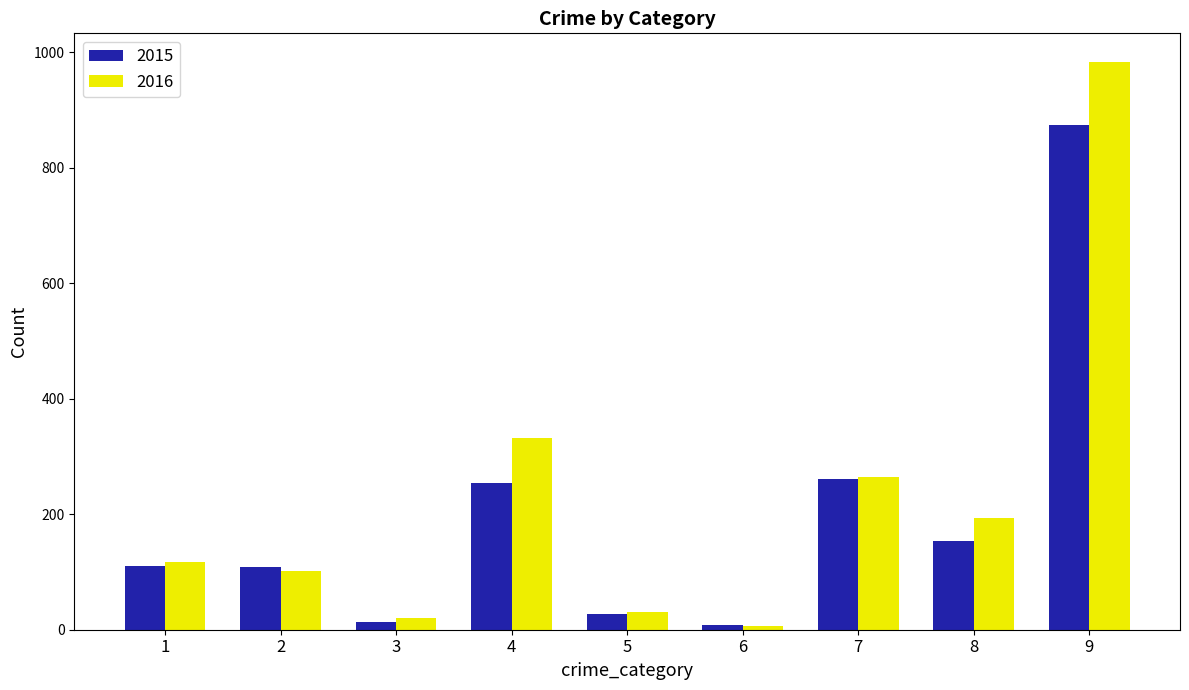

The value of 2016 at 7 is 445. True or false?

False